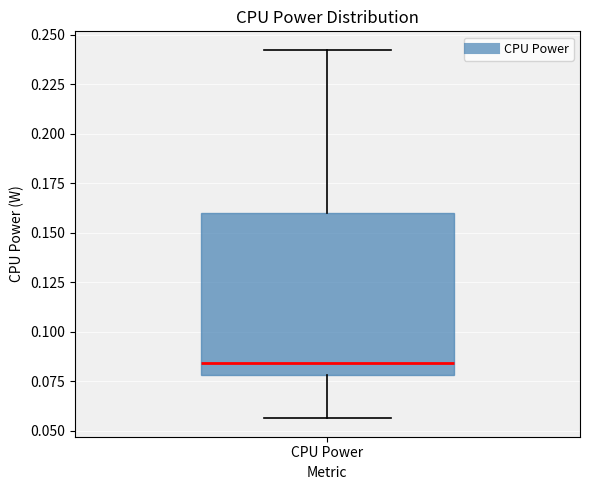

Transcribe this box plot: give where the median line is, the range the box spans, and where the two whiskers end, as read against the y-axis. The values are not printed on the chart, so give them approximately, as read against the axis.

median 0.085, box 0.080 to 0.160, whiskers 0.055 to 0.240